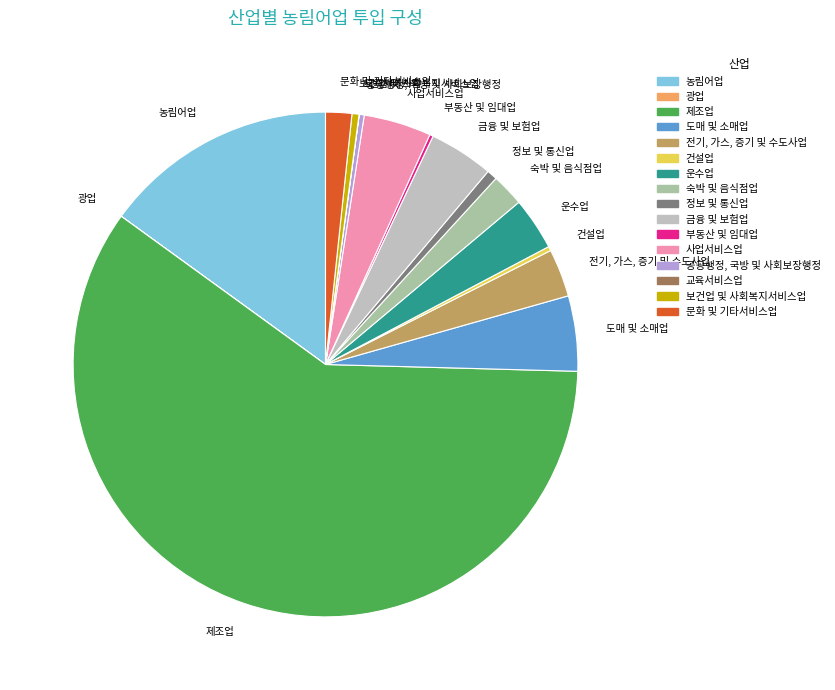

Approximately how many times larger is the value at 사업서비스업 compared to 도매 및 소매업?

0.9